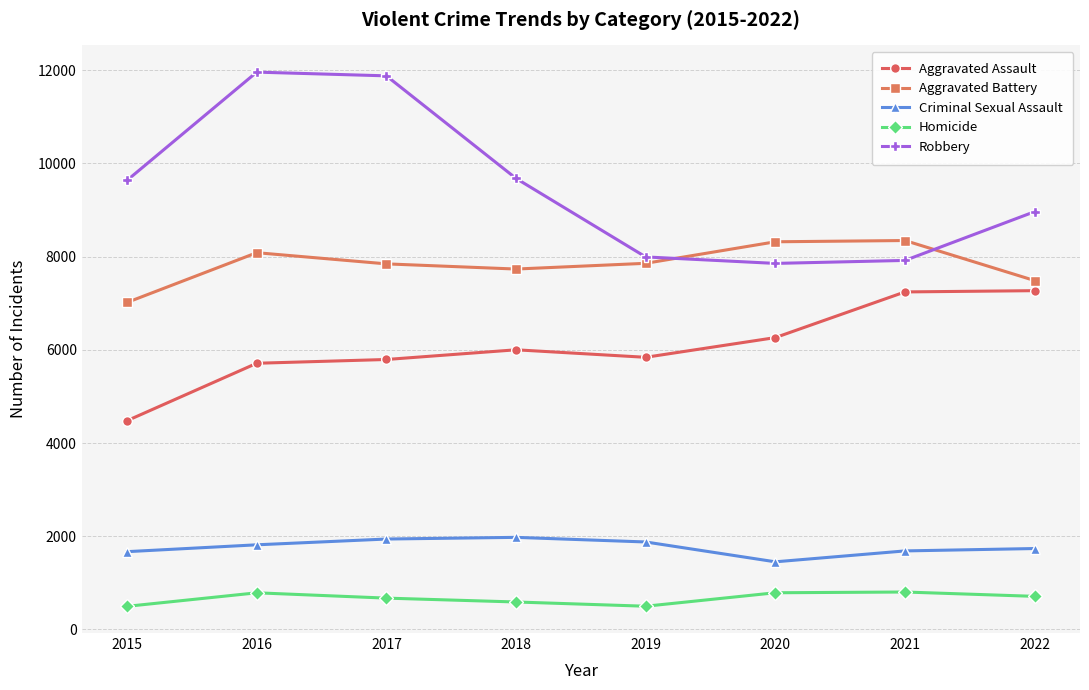

What are all the series names shown in the legend?

Aggravated Assault, Aggravated Battery, Criminal Sexual Assault, Homicide, Robbery